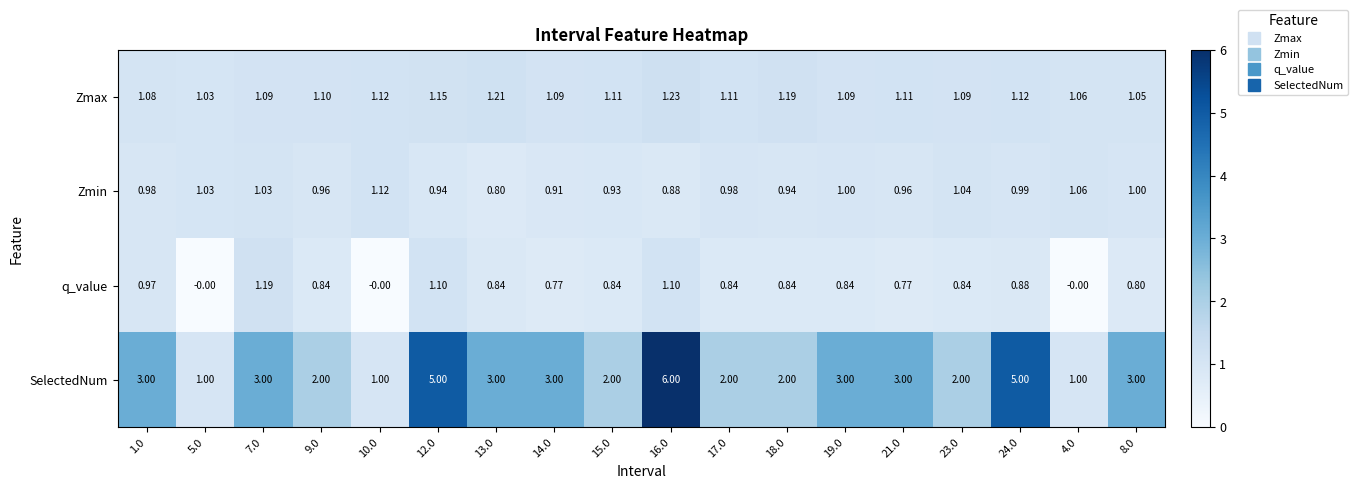

Rank the series by their maximum value, from highest to lowest.

SelectedNum, Zmax, q_value, Zmin